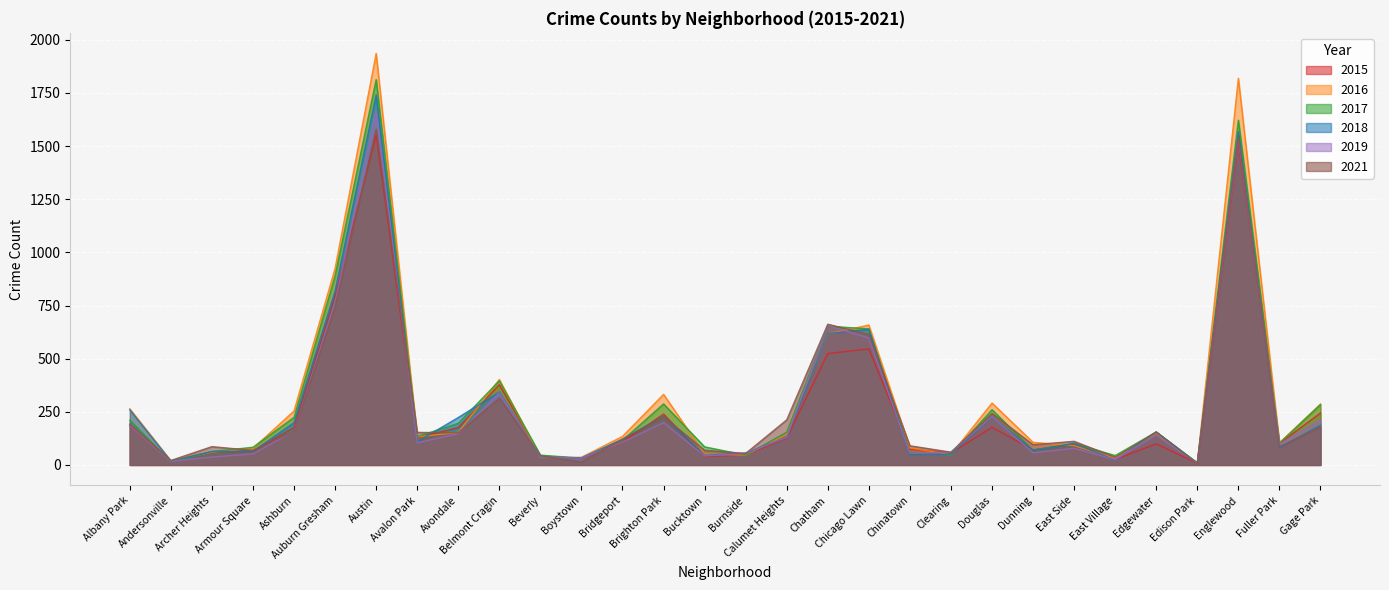

Between which two adjacent categories do 2018 and 2019 first intersect?

Belmont Cragin and Beverly